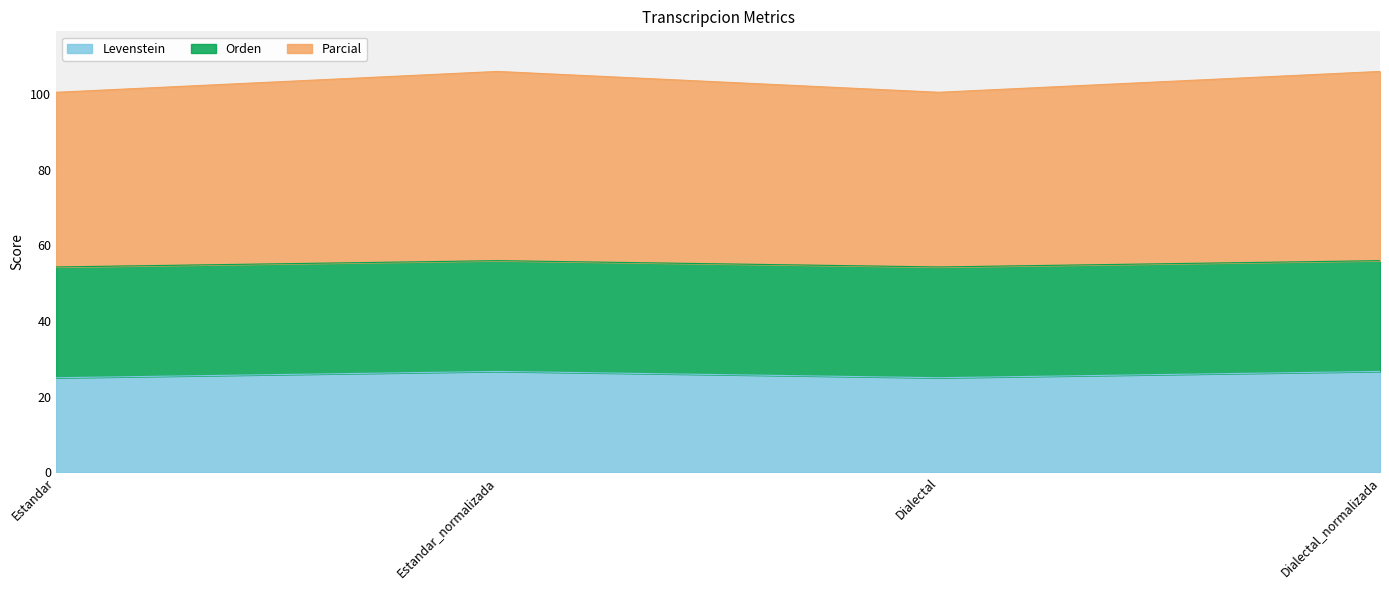

What is the total value across all series at Estandar?

100.4